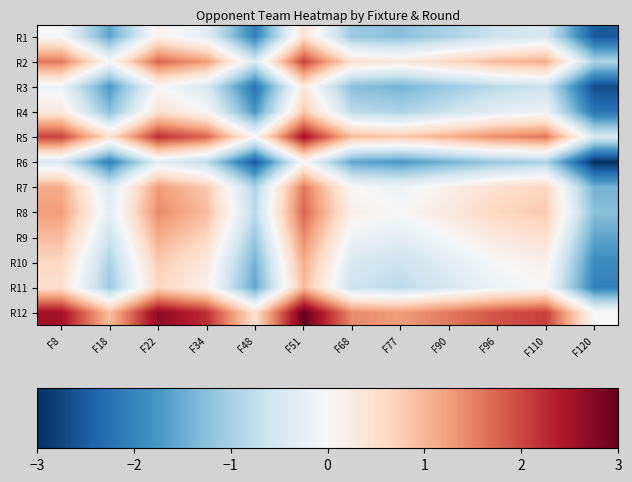

What is the difference between the highest and lowest values at F90?

3.0